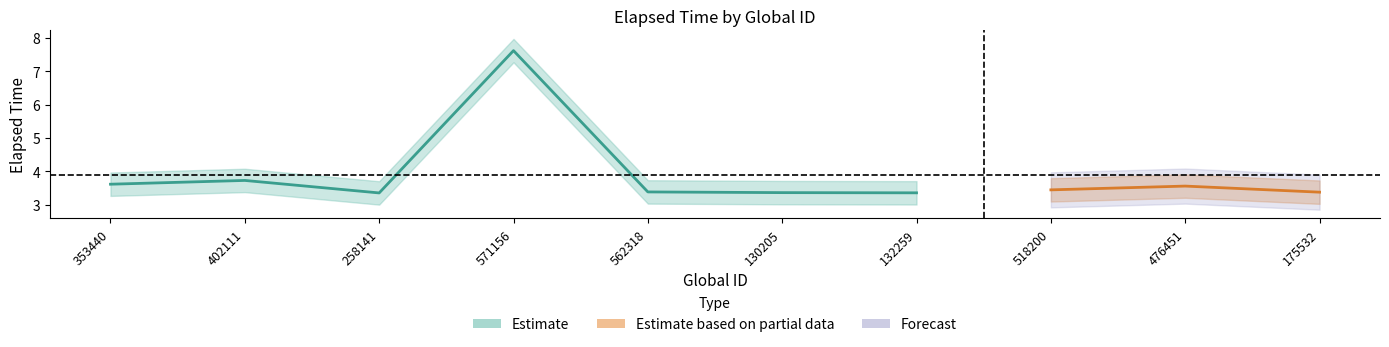

The chart shows a value of 3.4 at 132259. True or false?

True